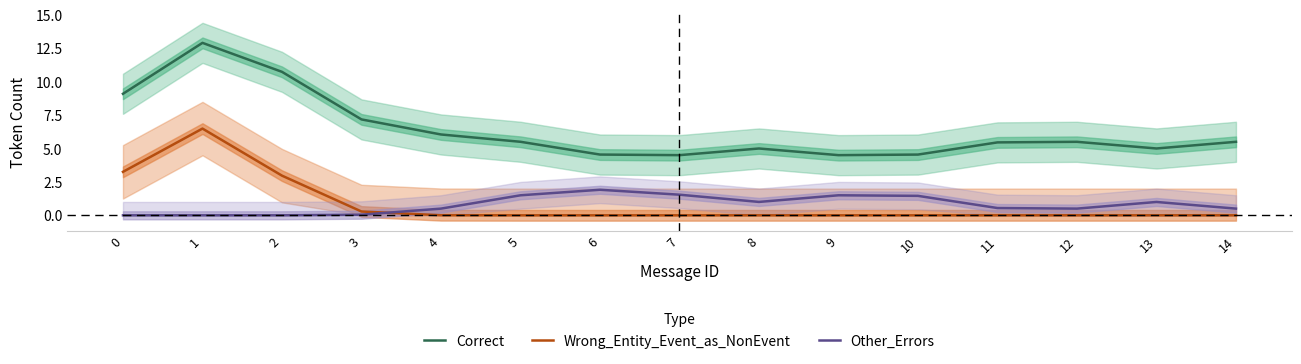

List the series in order of their peak value, lowest first.

Other_Errors, Wrong_Entity_Event_as_NonEvent, Correct